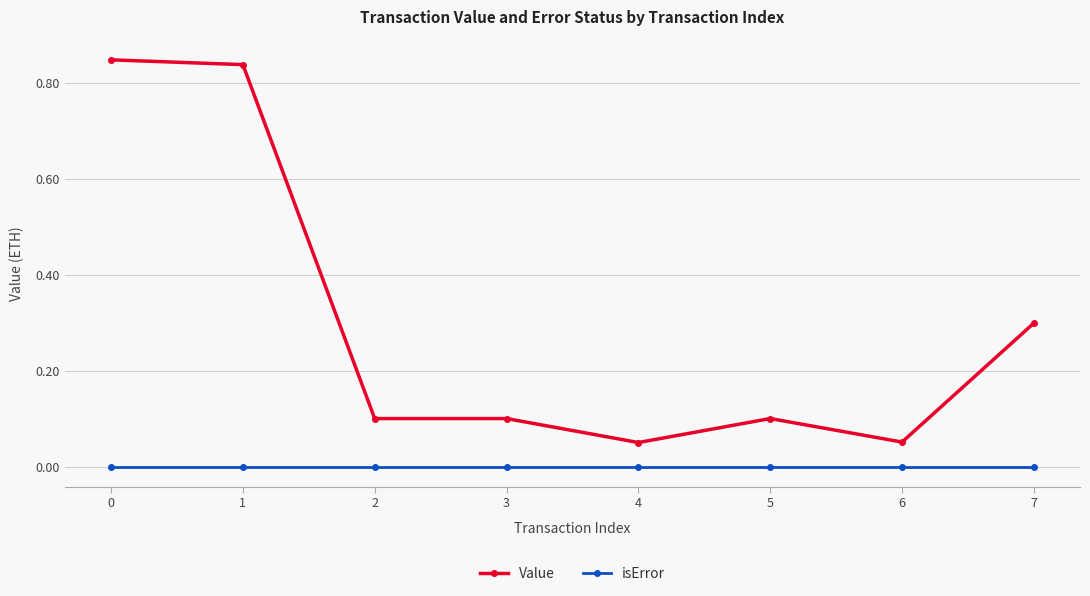

The Value series shows 0.1 at 2. True or false?

True